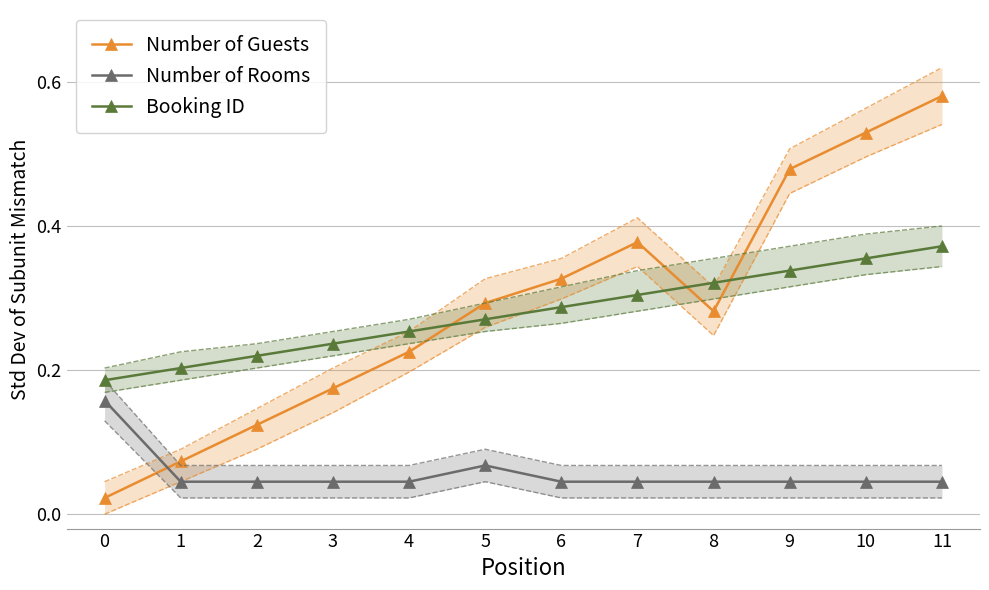

Is this an area chart (filled region under the line)?

No